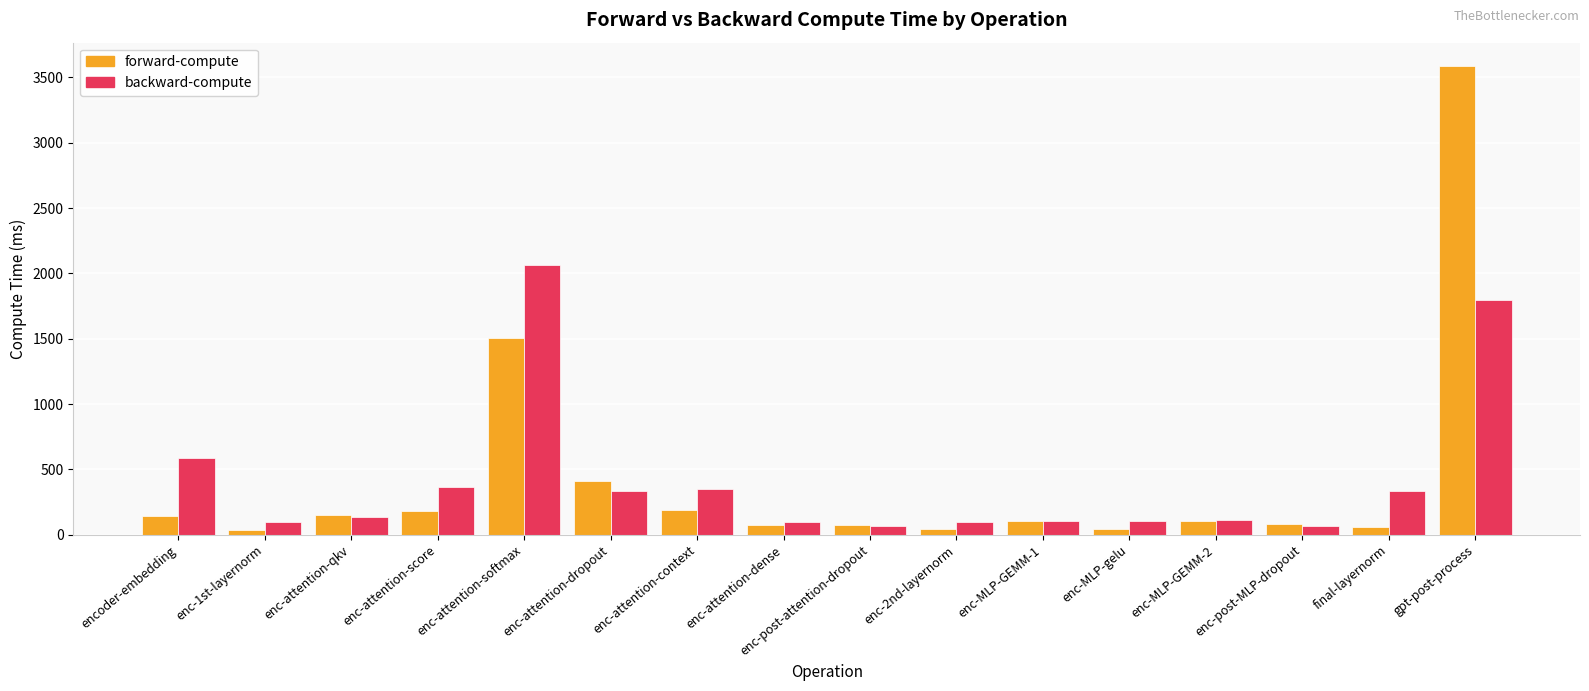

What is the difference between the maximum and minimum values in the forward-compute series?

3549.3